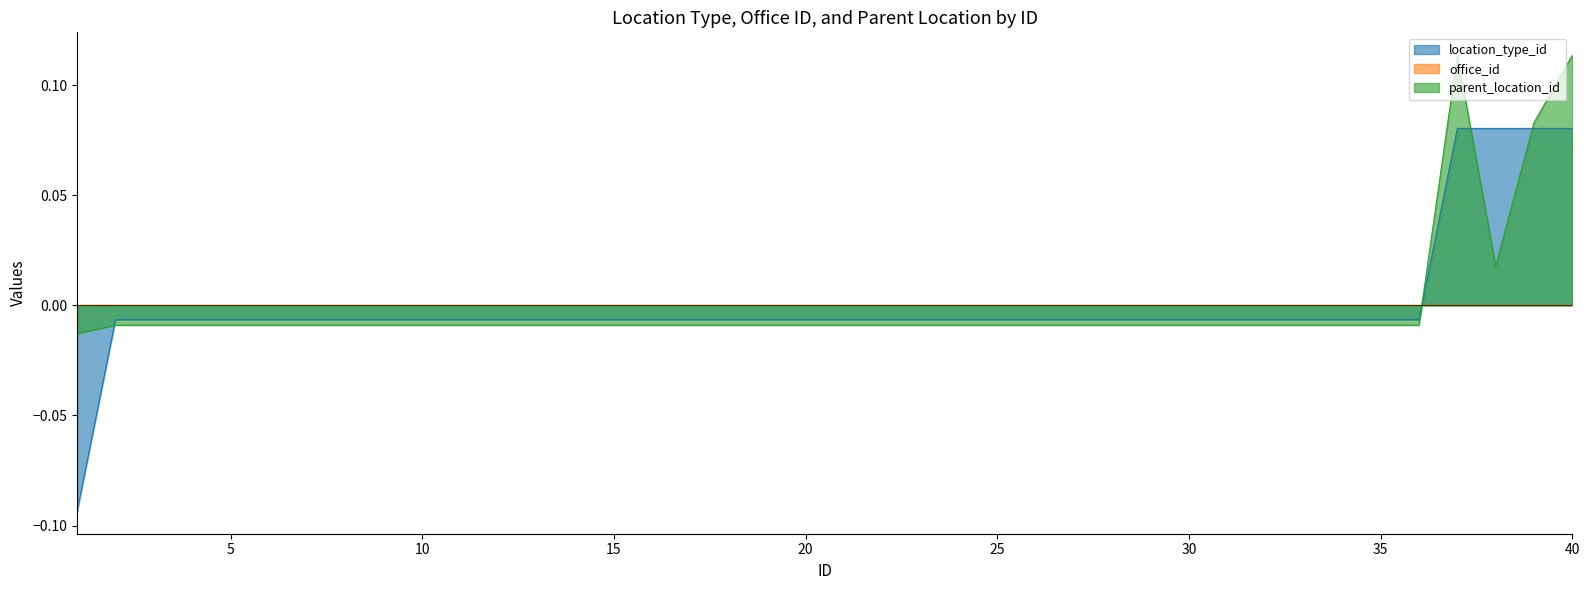

Which series has the widest spread of values?

location_type_id